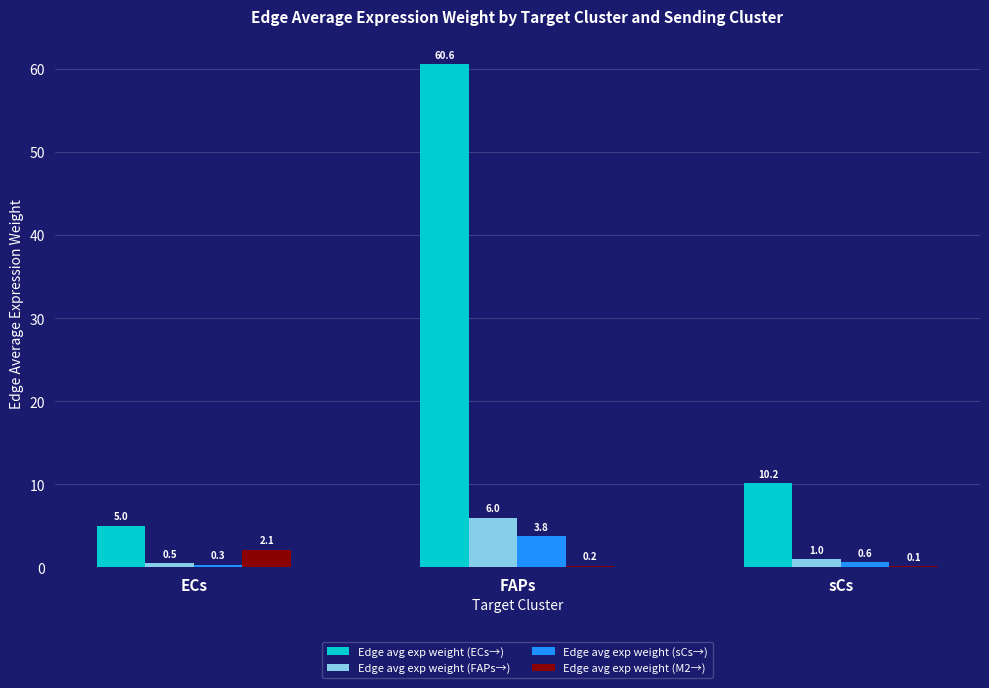

Which series changed the most between FAPs and sCs?

Edge avg exp weight (ECs→)